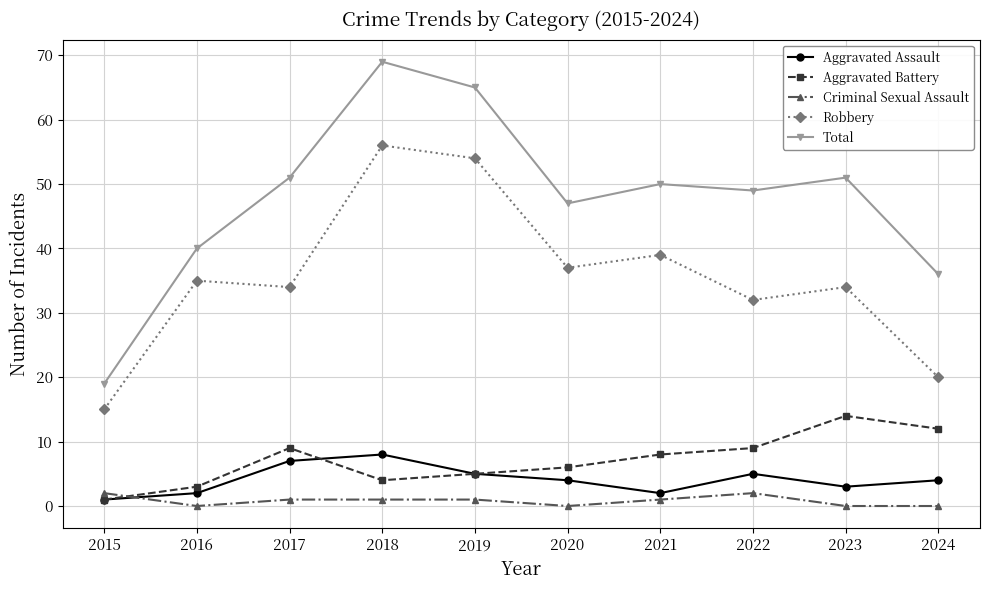

Count the number of data series in this chart.

5